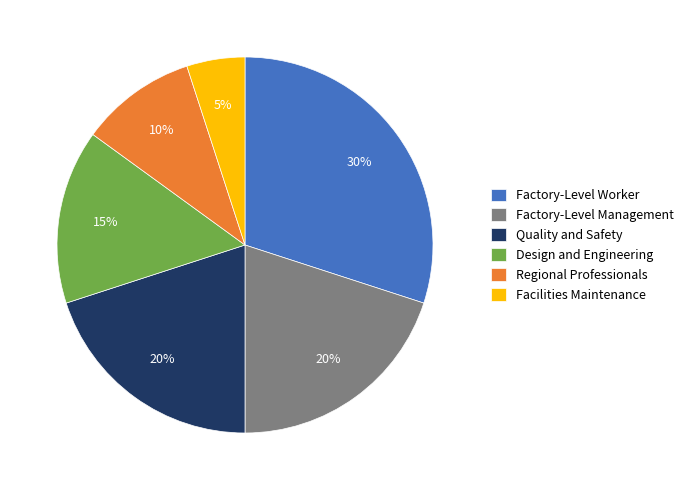

Count the number of slices in the pie.

6